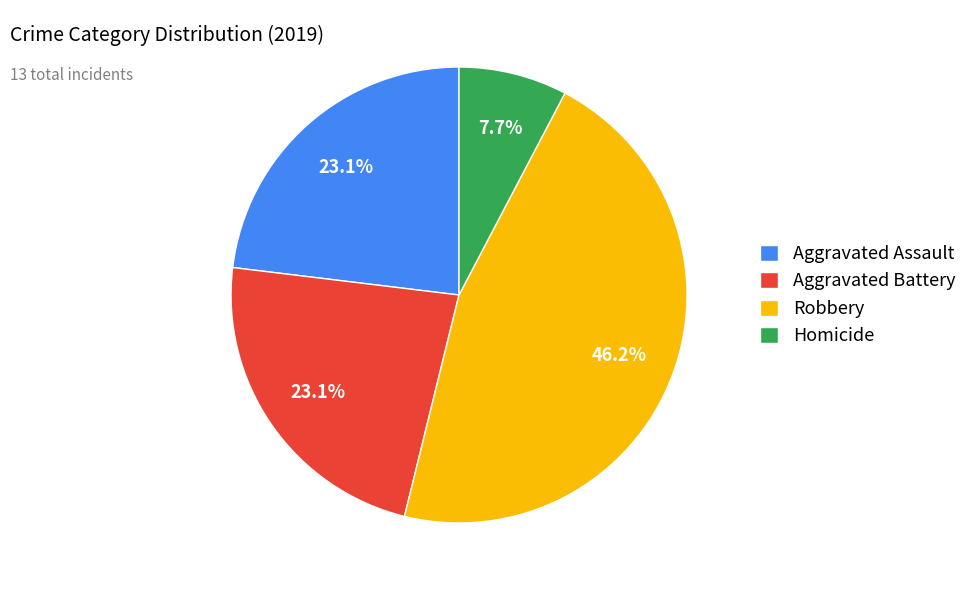

To the nearest percent, what percentage of the pie is Robbery?

46%